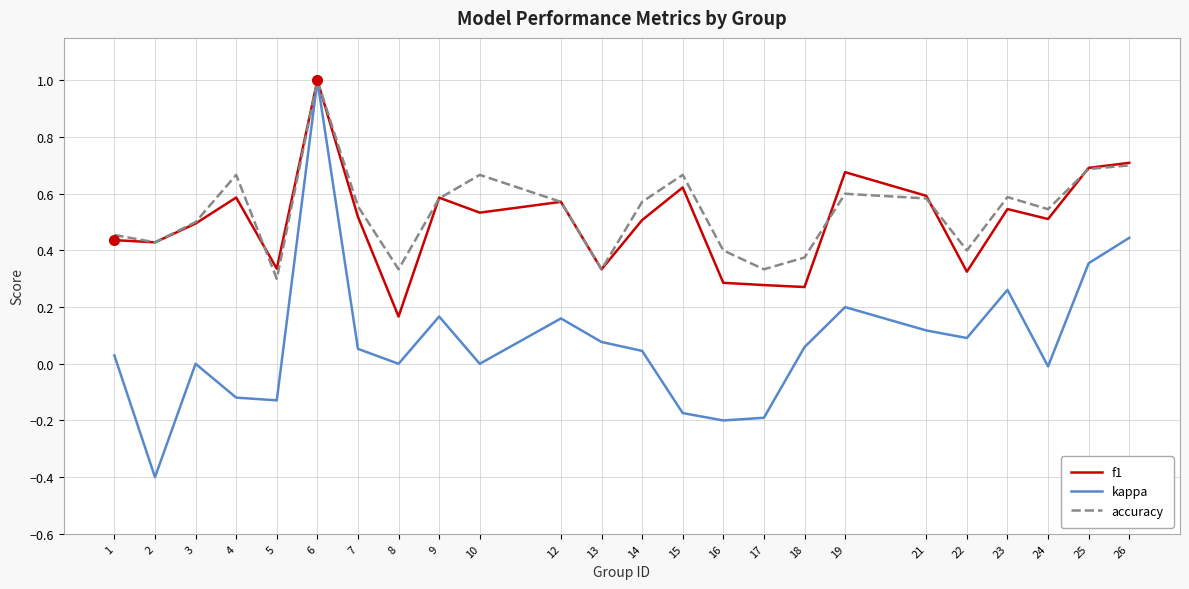

What is the smallest value displayed?

-0.4